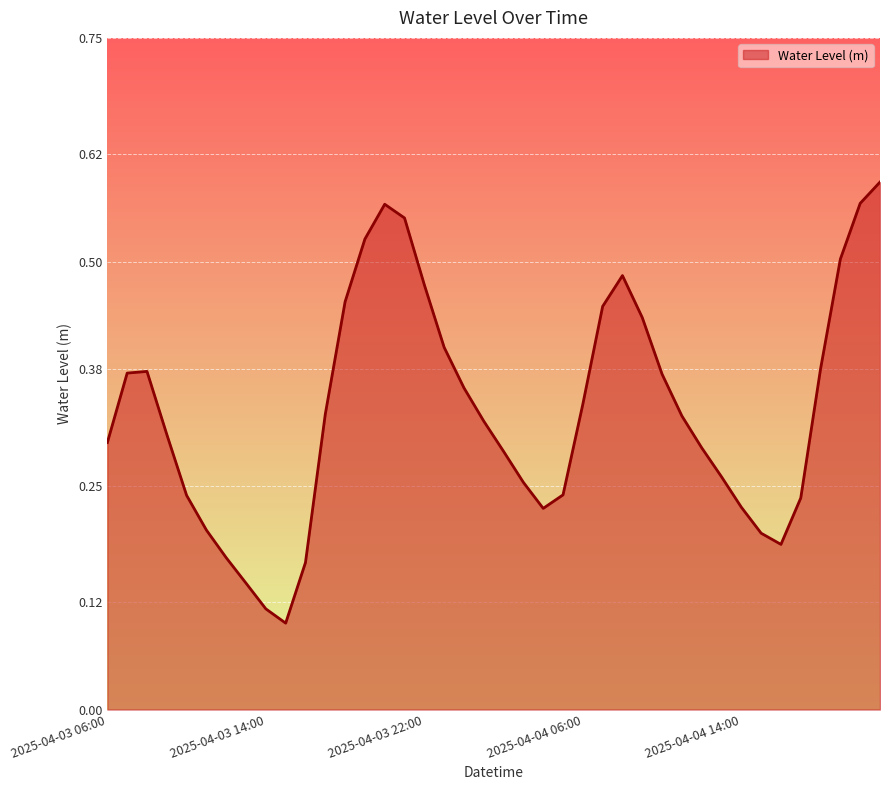

Does the chart have visible grid lines?

Yes